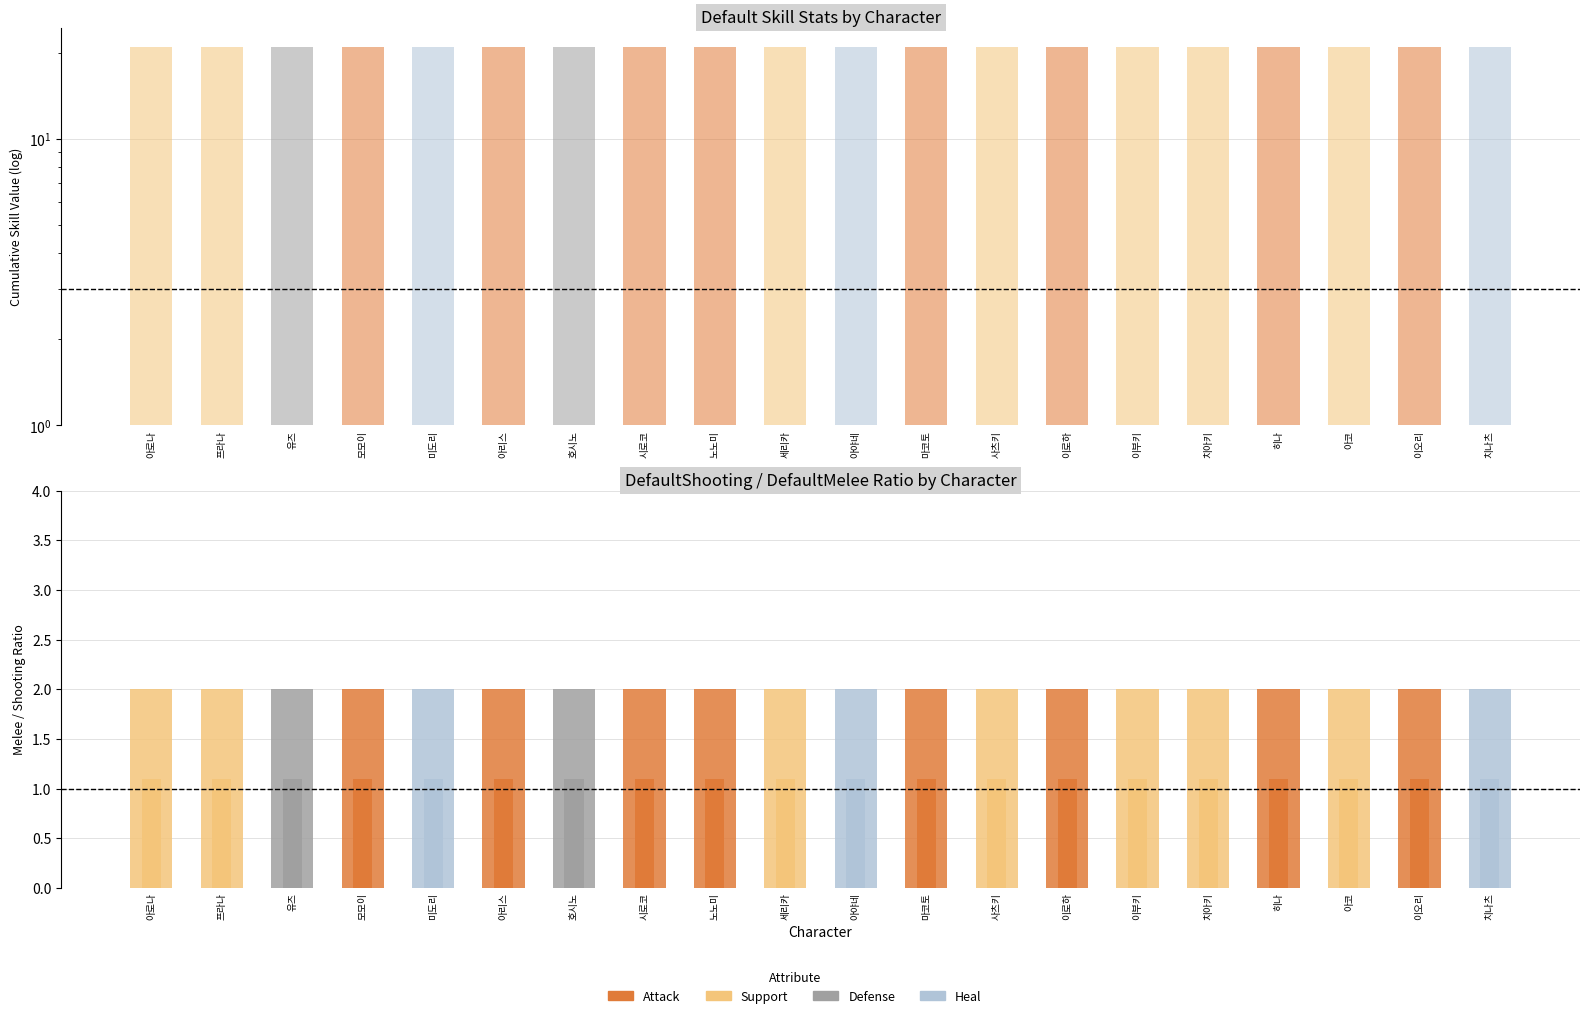

The DefaultMelee series shows 2 at 아코. True or false?

True